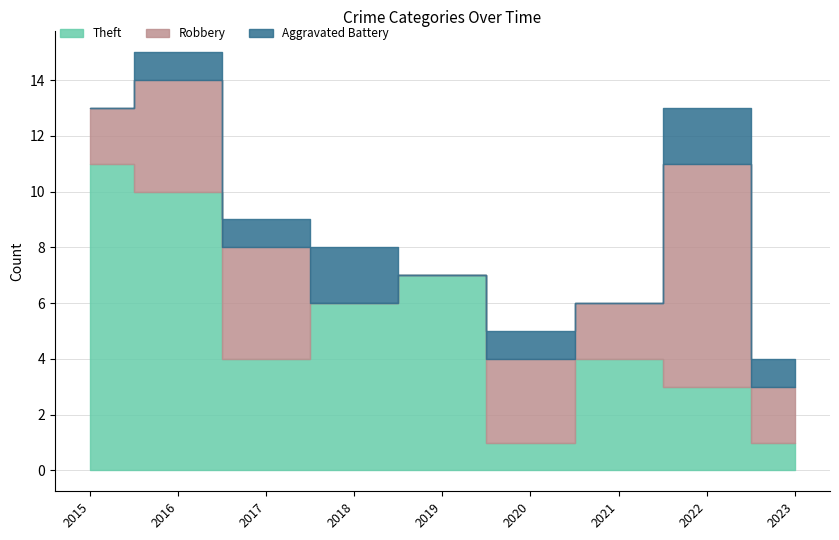

How many lines are shown in the chart?

3